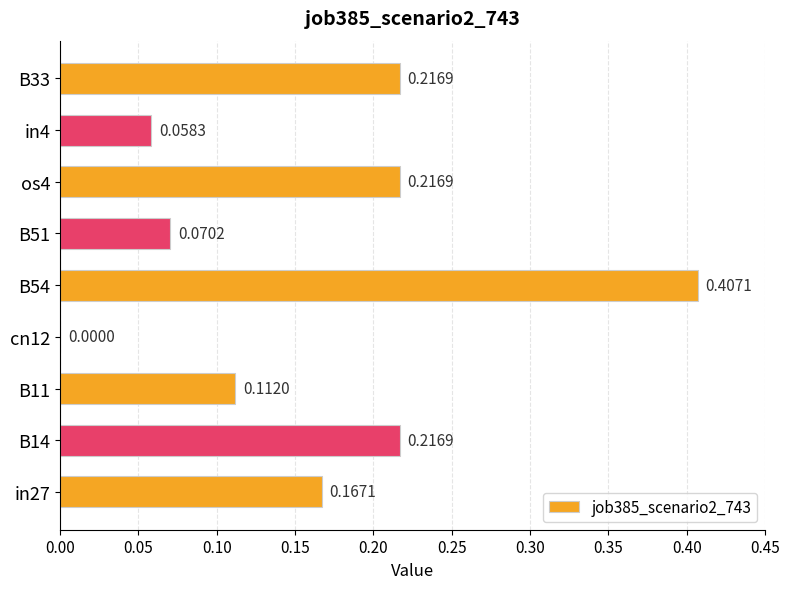

What is the change in value from cn12 to B51?

+0.1